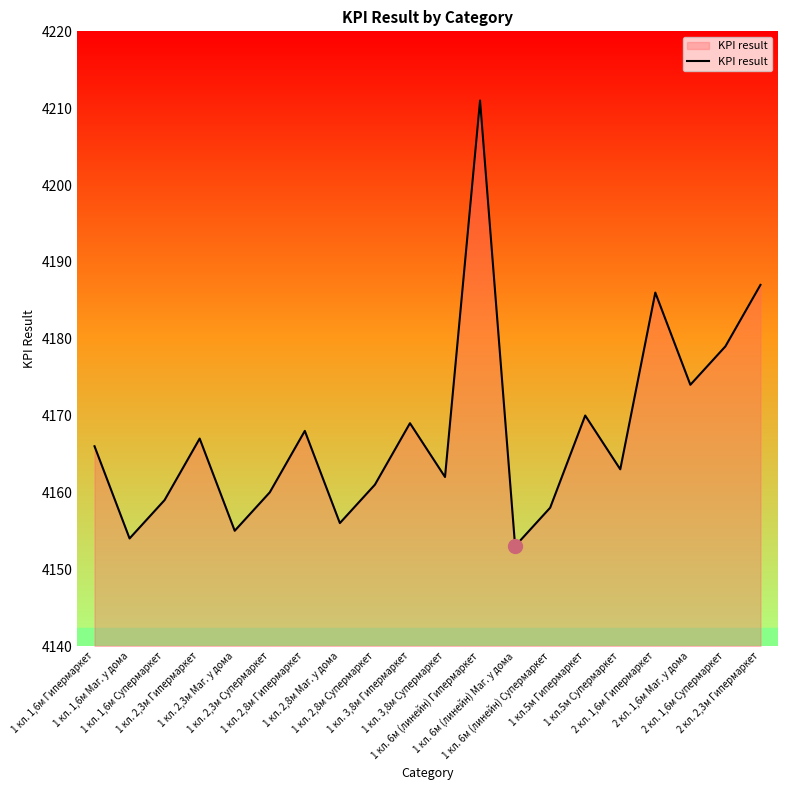

True or false: the data shows 4167 at 1 кл. 2,3м Гипермаркет.

True